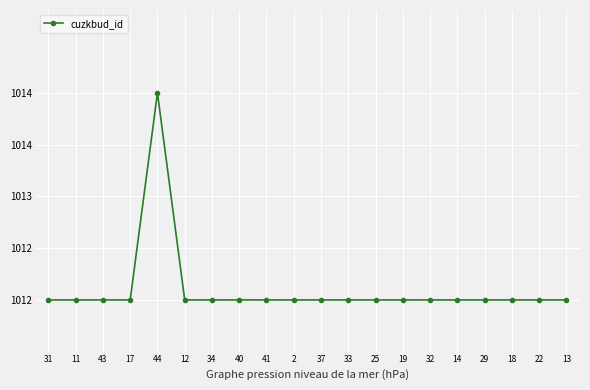

The value at 14 is 475.9. True or false?

False